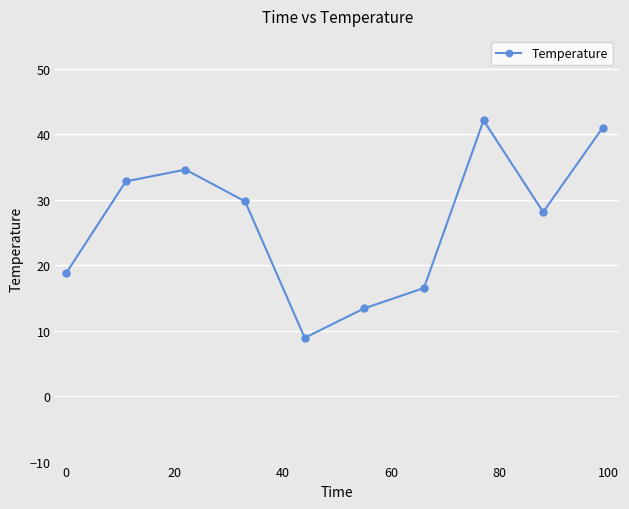

What is the difference between the second highest and second lowest values?

27.6